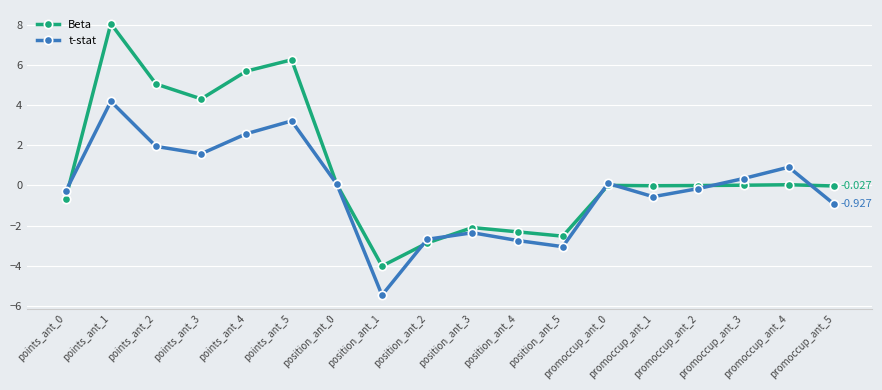

Which series has the largest total across all categories?

Beta